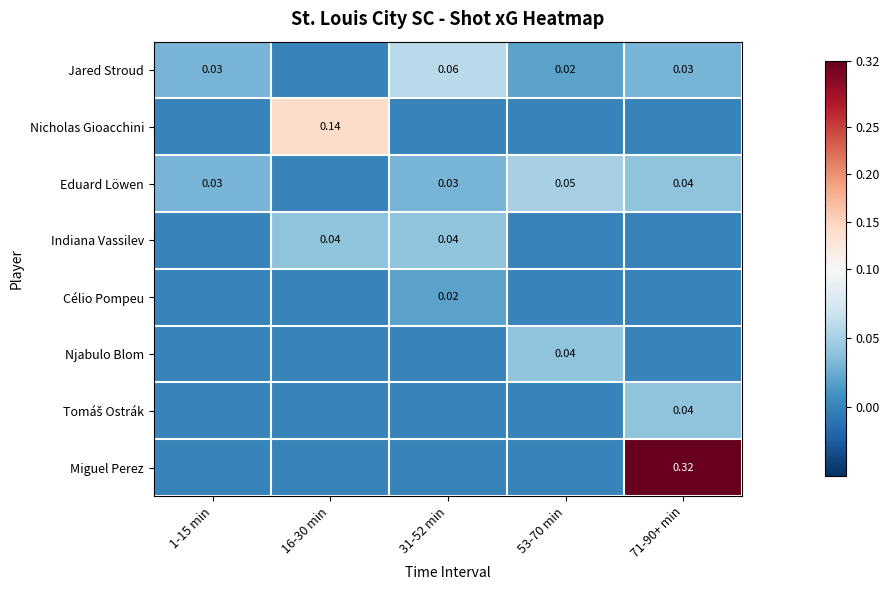

The Indiana Vassilev series shows 0.1 at 16-30 min. True or false?

False